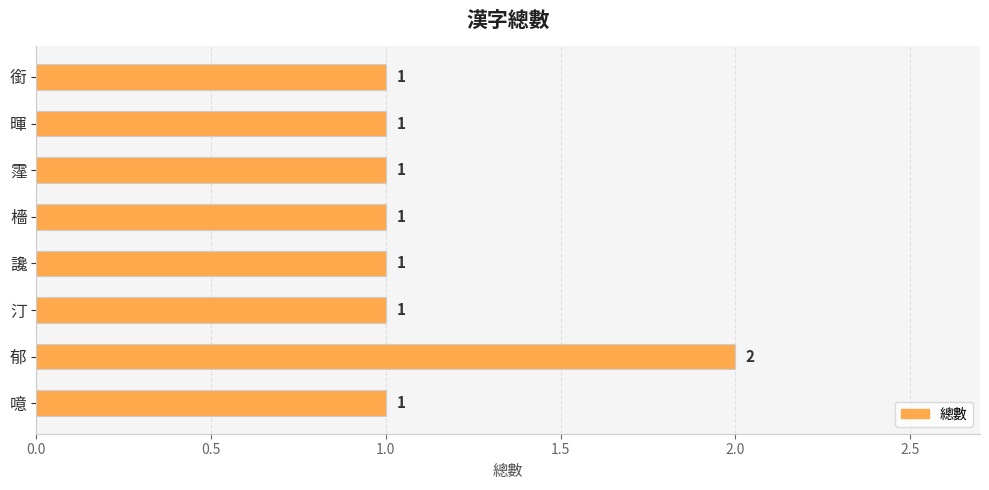

Is it true that the value at 檣 is 1?

True